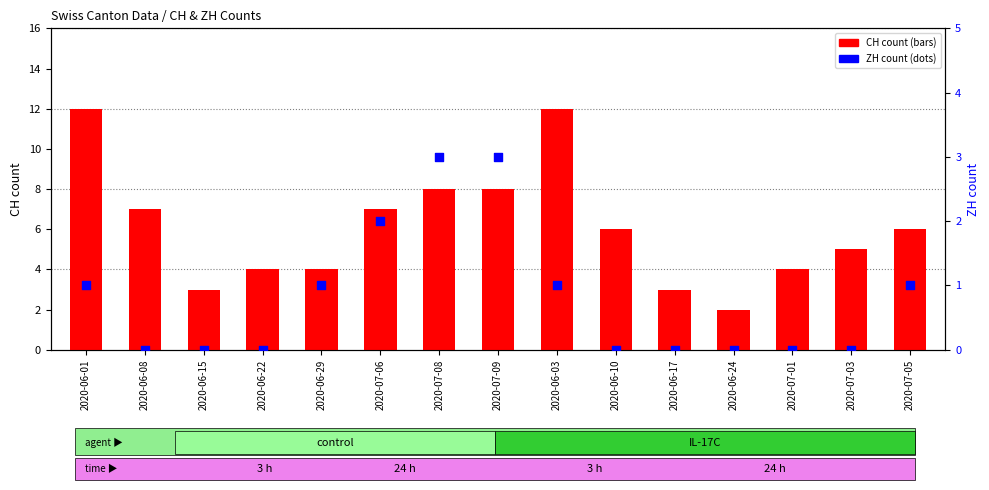

At which category is the sum across all series the highest?

2020-06-01